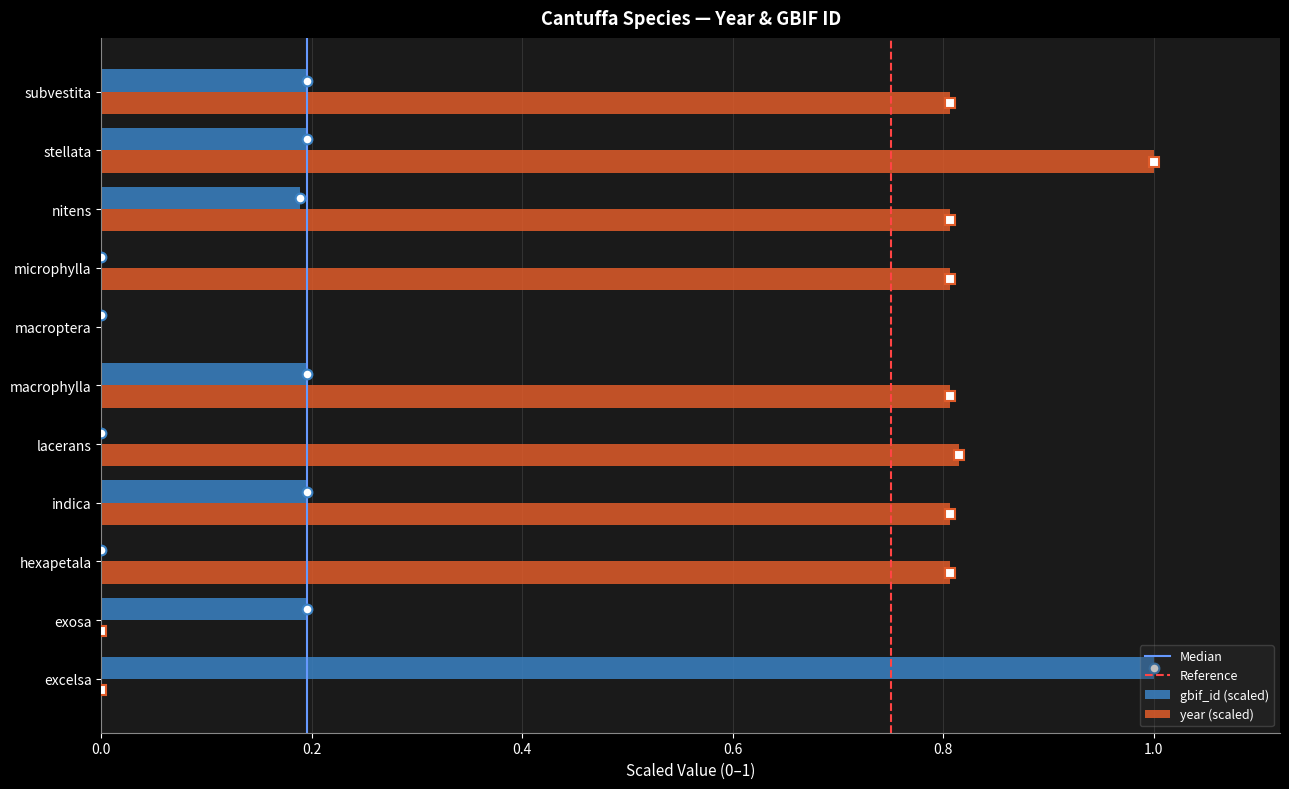

How many positive values are there?

10